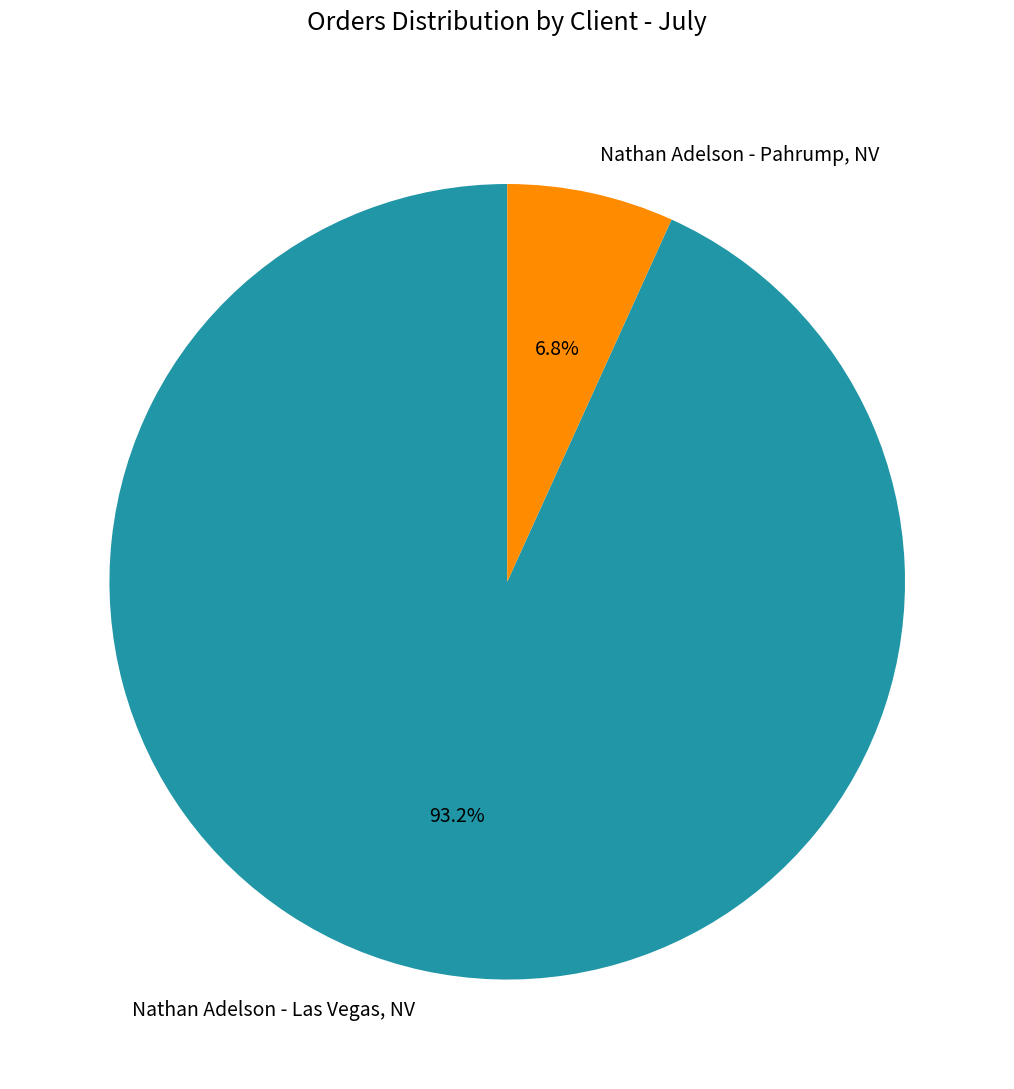

Combined, what portion of the pie is Nathan Adelson - Pahrump, NV and Nathan Adelson - Las Vegas, NV?

100.0%